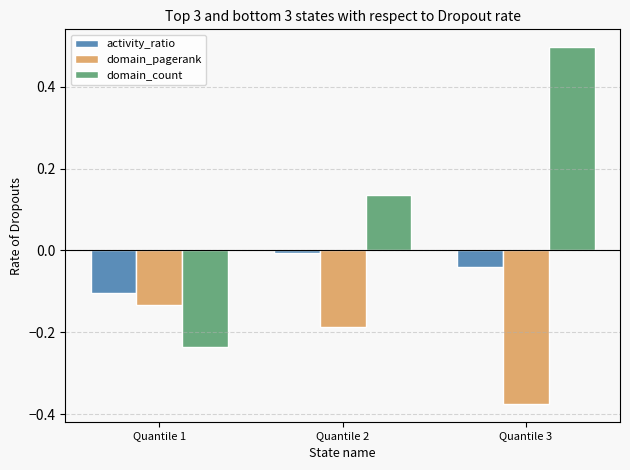

List the series in order of their peak value, lowest first.

domain_pagerank, activity_ratio, domain_count